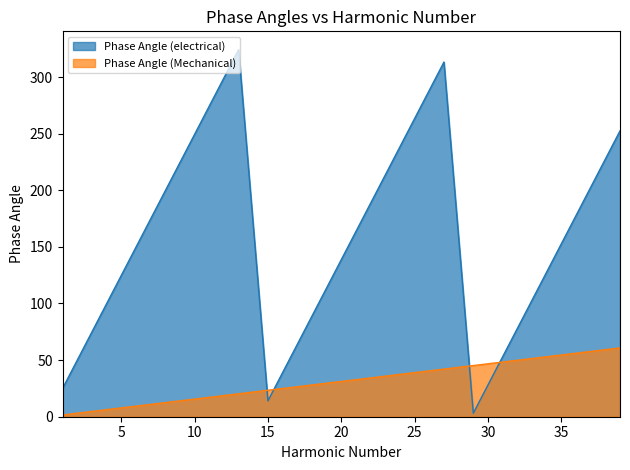

Rank the series by their average value, from lowest to highest.

Phase Angle (Mechanical), Phase Angle (electrical)